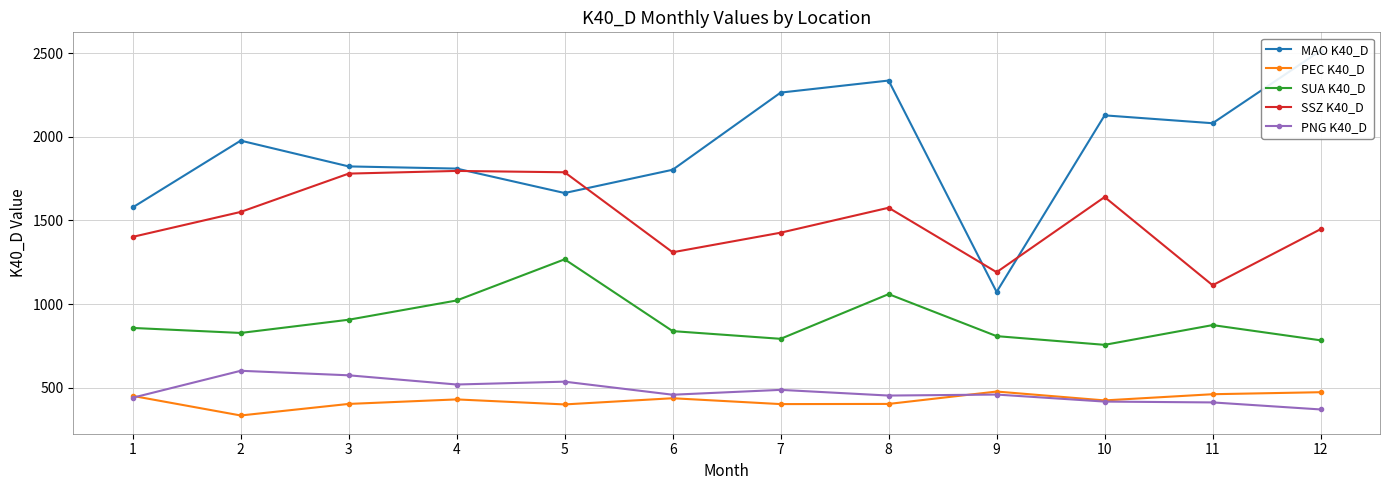

At which label does SUA K40_D reach its minimum?

10